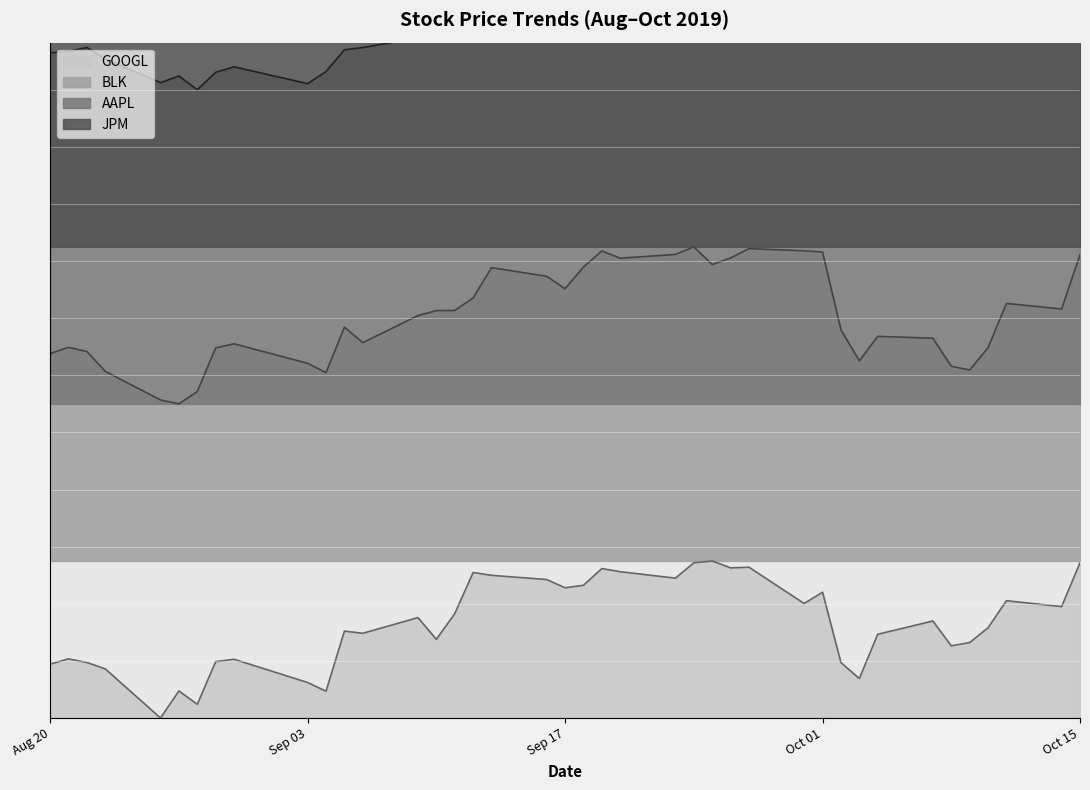

Reading right to left, transcribe all the data shown in this chart.

GOOGL: 296.5	212.8	224.1	172.4	144.2	137.9	185.3	159.9	75.4	106.0	240.3	218.8	288.1	286.8	300.0	296.4	267.1	279.4	285.5	253.6	248.7	264.5	272.5	277.9	199.4	150.2	191.8	161.8	166.0	51.3	67.8	112.2	107.7	26.2	51.8	0.0	93.8	106.0	113.1	103.0
BLK: 884.7	781.2	792.0	707.3	664.7	671.9	725.5	729.0	682.2	741.5	890.0	892.4	896.5	878.8	866.1	900.0	885.5	878.2	892.2	861.5	819.9	843.6	860.2	802.3	778.4	778.2	768.7	716.9	746.5	659.7	677.5	714.8	707.0	623.6	600.0	607.5	662.0	700.0	708.0	696.1
JPM: 2100.0	2003.0	2026.0	1972.8	1926.8	1924.7	1974.9	1963.4	1921.6	1962.5	2046.8	2042.1	2039.3	2027.3	2033.6	2052.1	2049.2	2074.3	2074.3	2069.0	2038.8	2064.7	2075.5	2036.0	2009.8	2011.2	1986.3	1923.1	1938.3	1866.4	1841.1	1873.4	1859.6	1804.5	1811.7	1800.0	1836.8	1846.7	1829.6	1829.8
AAPL: 1495.5	1500.0	1495.4	1428.8	1404.3	1406.8	1424.1	1401.5	1341.0	1365.3	1408.2	1374.6	1341.0	1340.9	1346.0	1355.2	1330.7	1355.9	1367.0	1358.5	1339.8	1333.4	1339.5	1391.6	1366.5	1302.4	1299.2	1280.5	1276.4	1234.8	1211.7	1243.8	1233.3	1200.0	1226.2	1213.6	1258.6	1280.7	1273.4	1270.6